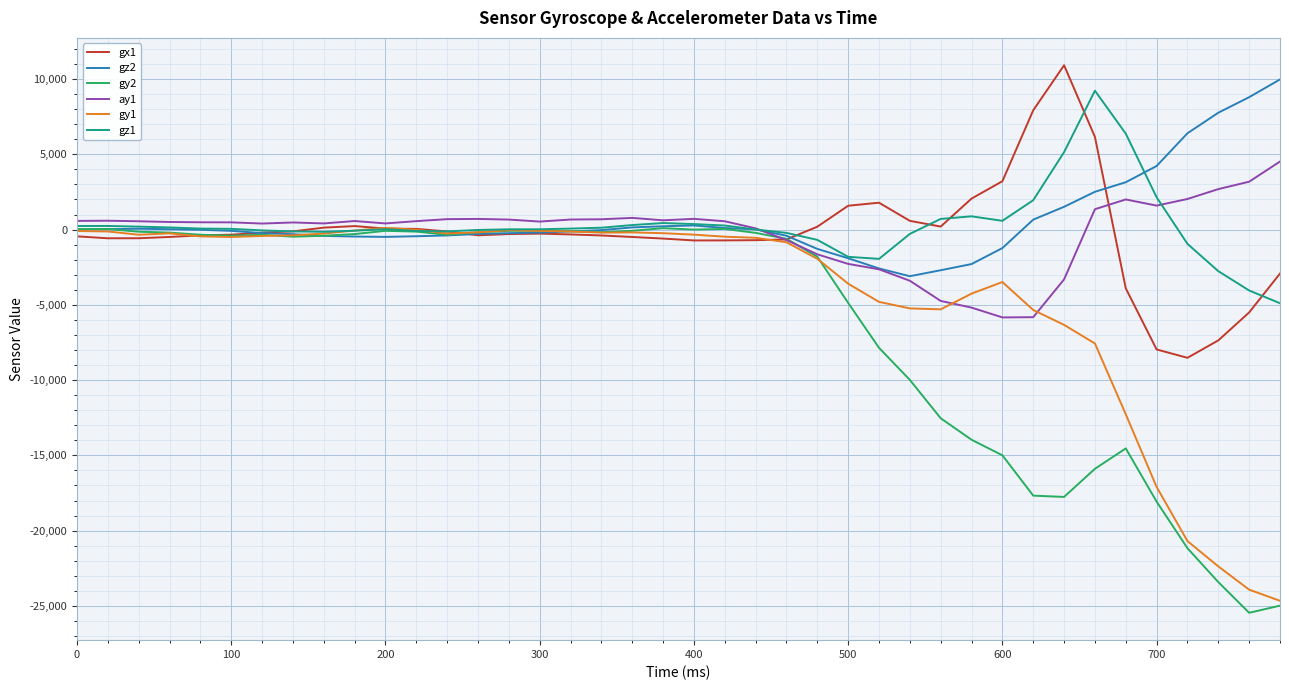

What is the smallest value displayed?

-25457